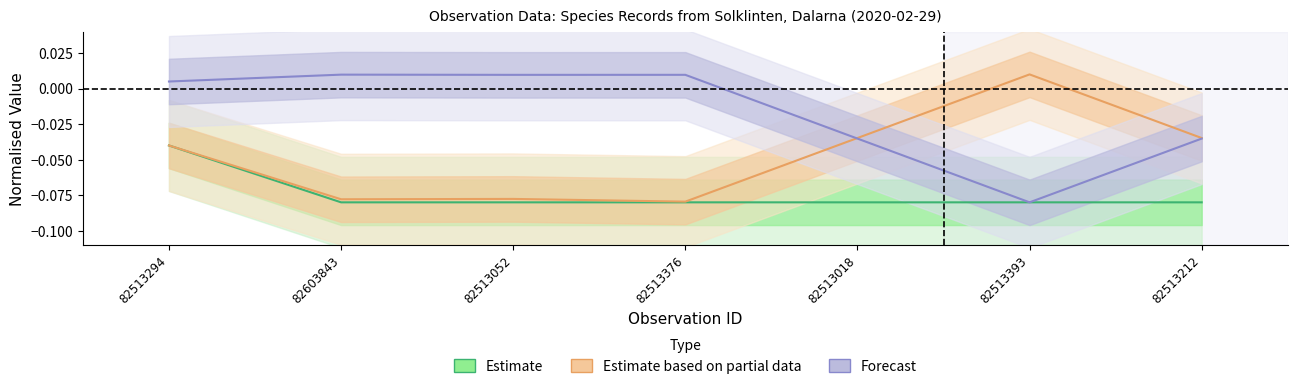

Which has a higher value, 82513052 or 82603843?

82513052